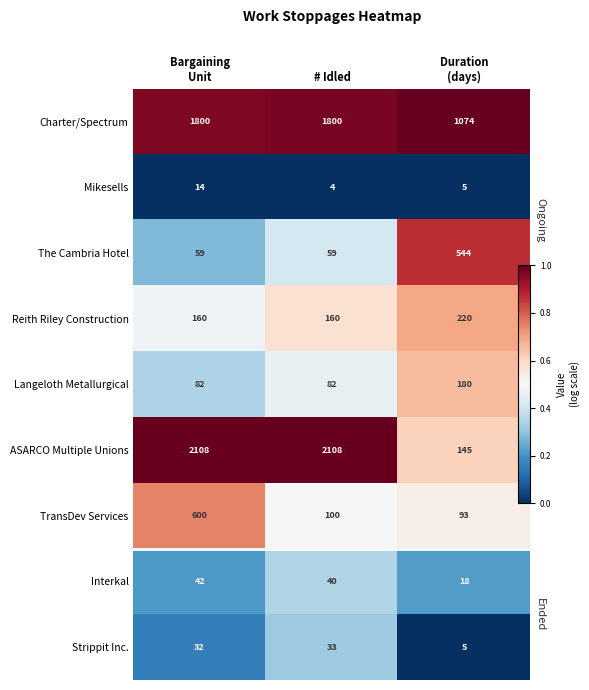

At Duration (days), list the series in order from smallest to largest.

Mikesells, Strippit Inc., Interkal, TransDev Services, ASARCO Multiple Unions, Langeloth Metallurgical, Reith Riley Construction, The Cambria Hotel, Charter/Spectrum